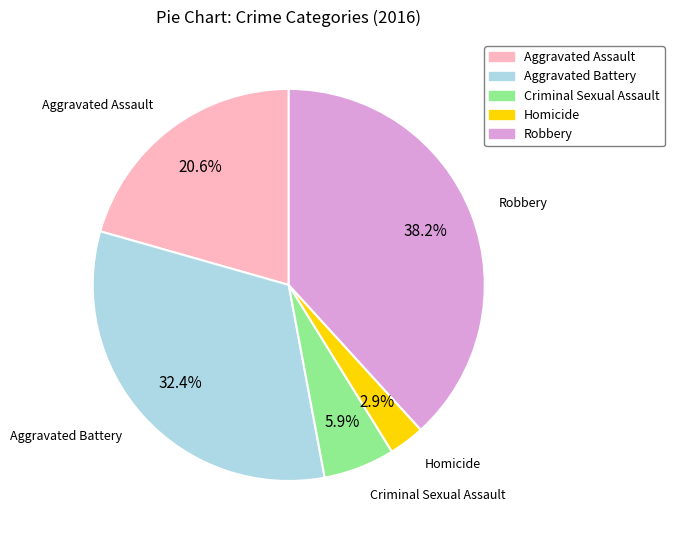

What percentage is the Criminal Sexual Assault slice, to the nearest percent?

6%